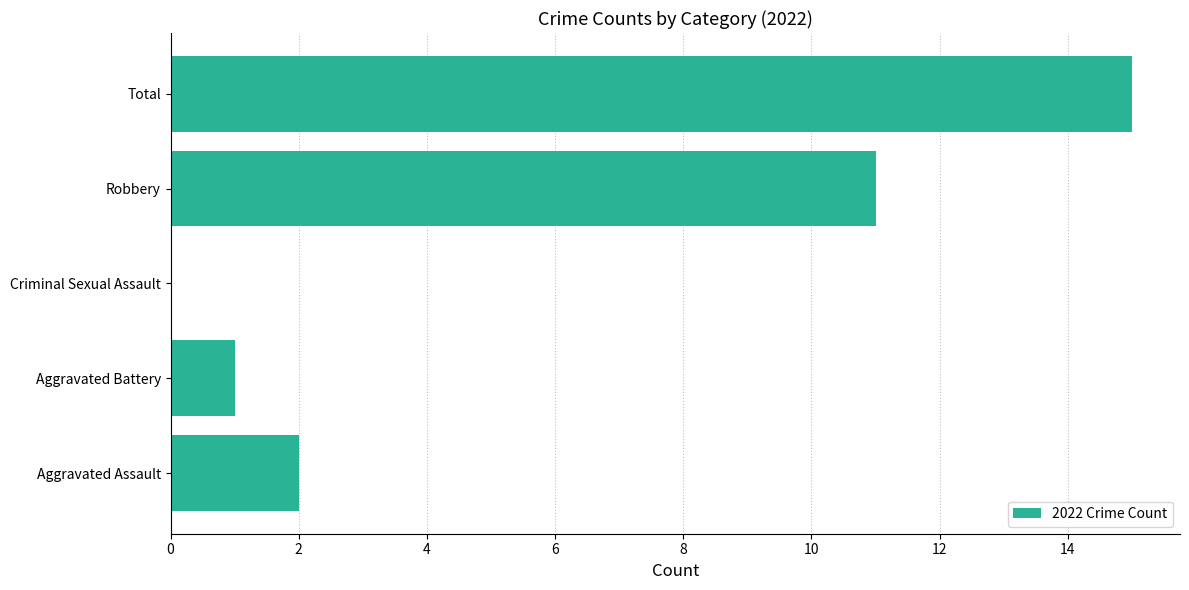

At which category does the chart reach its peak across all series?

Total